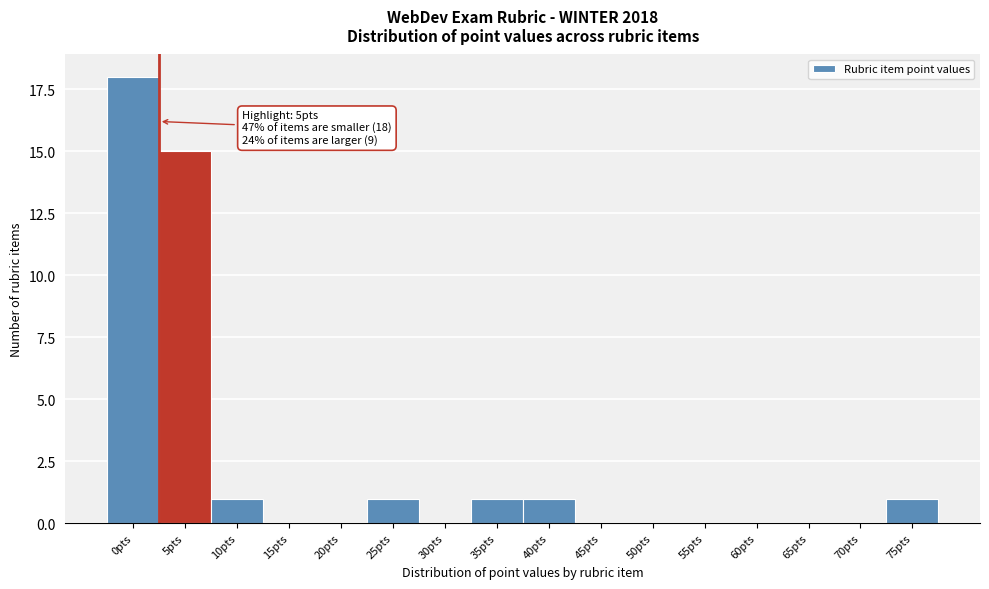

Reading right to left, extract all data points from this chart.

75pts=1	70pts=0	65pts=0	60pts=0	55pts=0	50pts=0	45pts=0	40pts=1	35pts=1	30pts=0	25pts=1	20pts=0	15pts=0	10pts=1	5pts=15	0pts=18